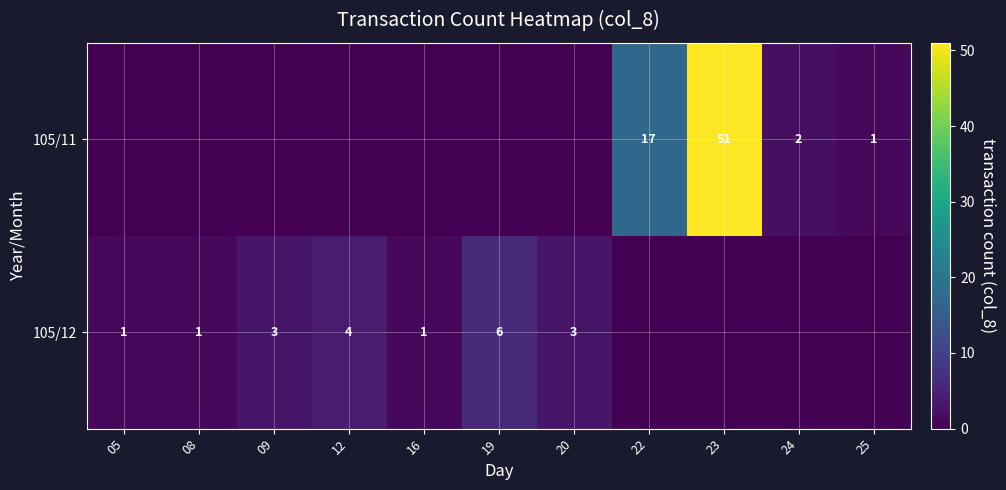

True or false: 105/12 has a value of 0 at 16.

False